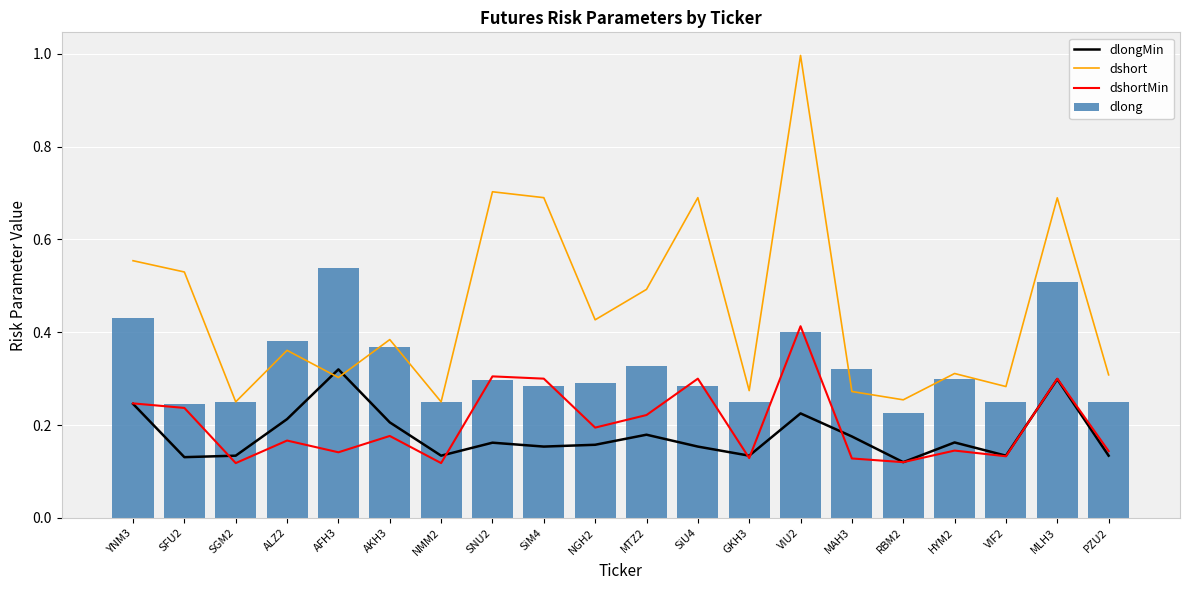

Between YNM3 and SiM4, which series saw the biggest shift?

dlong